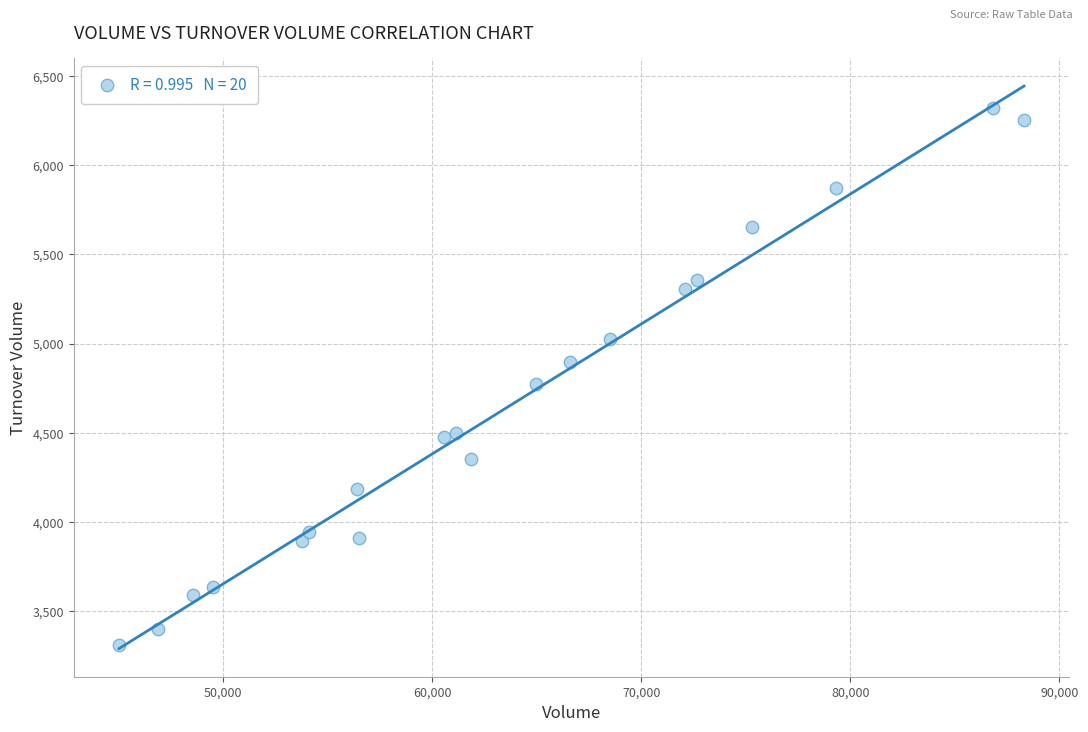

What is the range of Y values (max minus min)?

3015